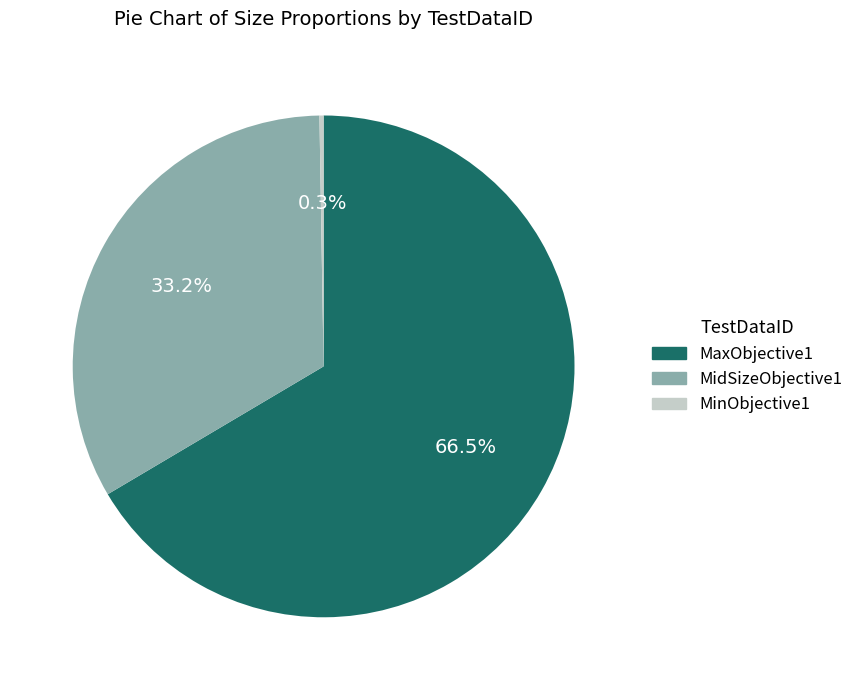

What is the largest slice in the pie chart?

MaxObjective1